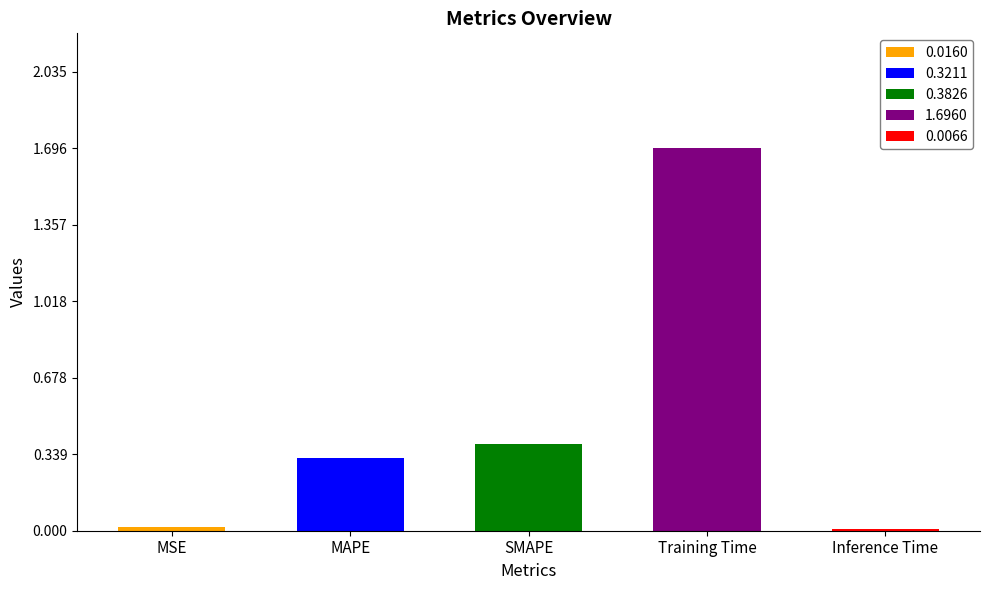

List the labels in order of value, smallest first.

Inference Time, MSE, MAPE, SMAPE, Training Time